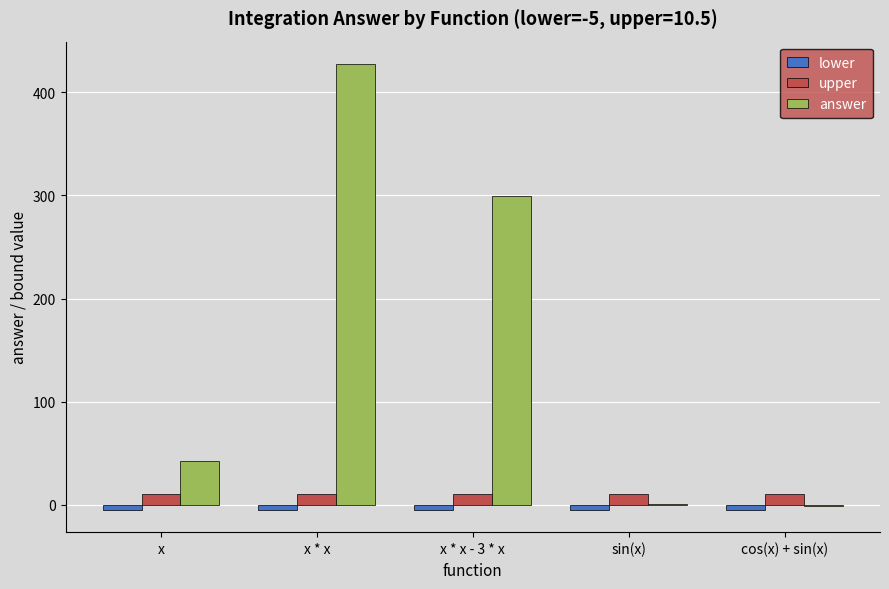

Between x * x - 3 * x and sin(x), which series saw the biggest shift?

answer